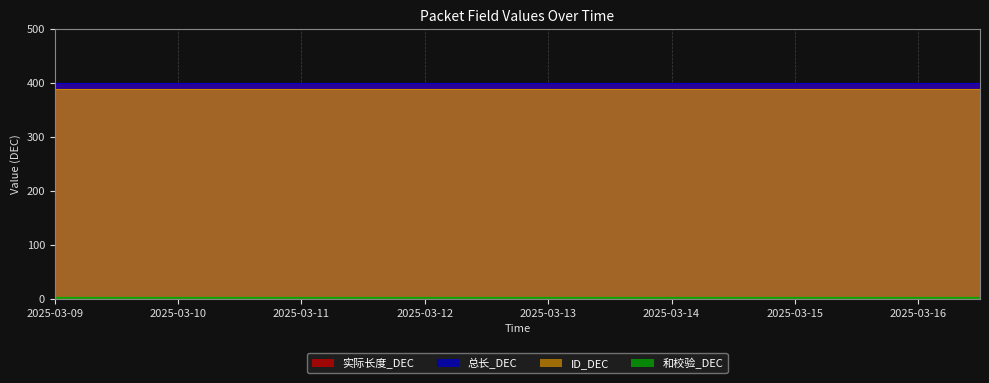

Which series has the largest total across all categories?

实际长度_DEC